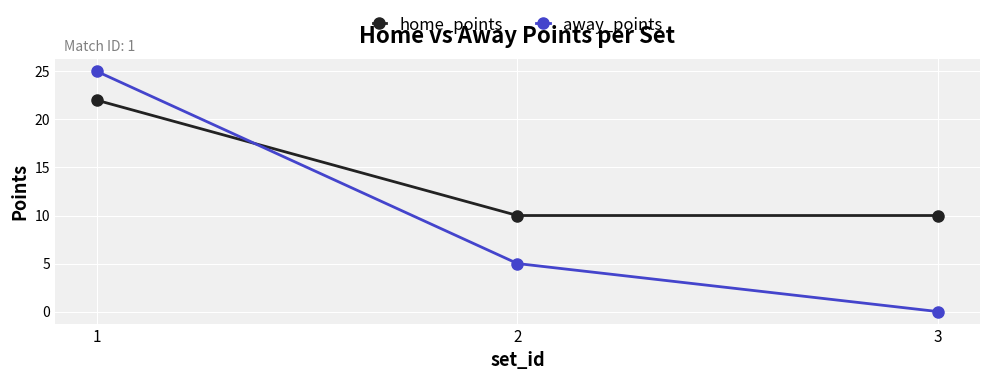

What is the difference between the away_points values at 1 and 3?

25